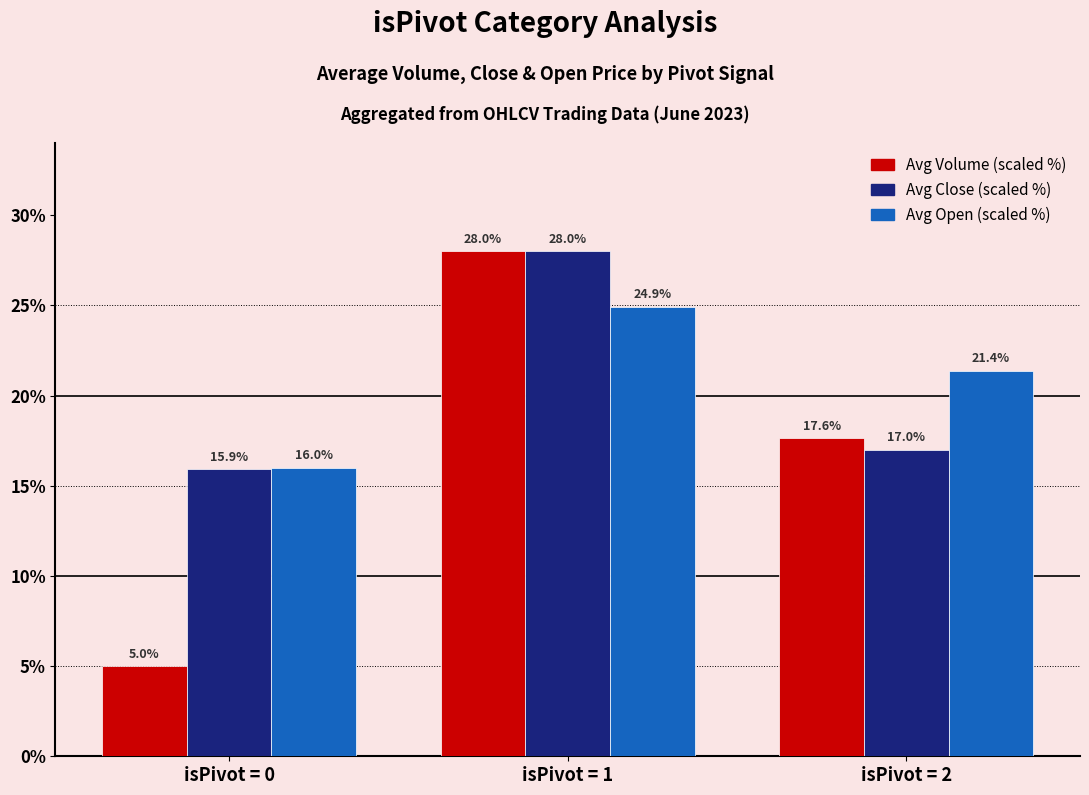

Which category has the highest value in the Avg Close (scaled %) series?

isPivot = 1